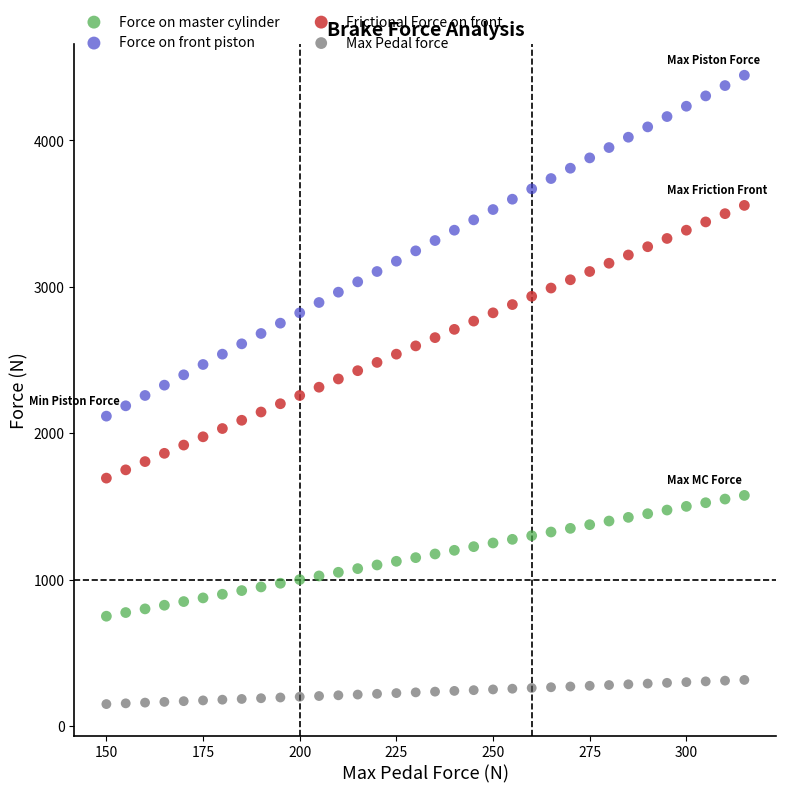

Which series has the largest Y range (max minus min)?

Force on front piston